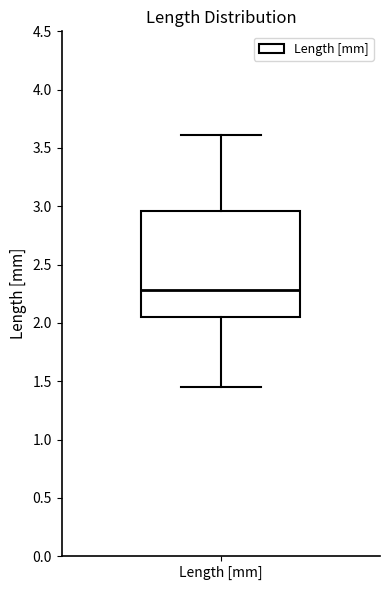

Transcribe this box plot: give where the median line is, the range the box spans, and where the two whiskers end, as read against the y-axis. The values are not printed on the chart, so give them approximately, as read against the axis.

median 2.30, box 2.05 to 2.95, whiskers 1.45 to 3.60